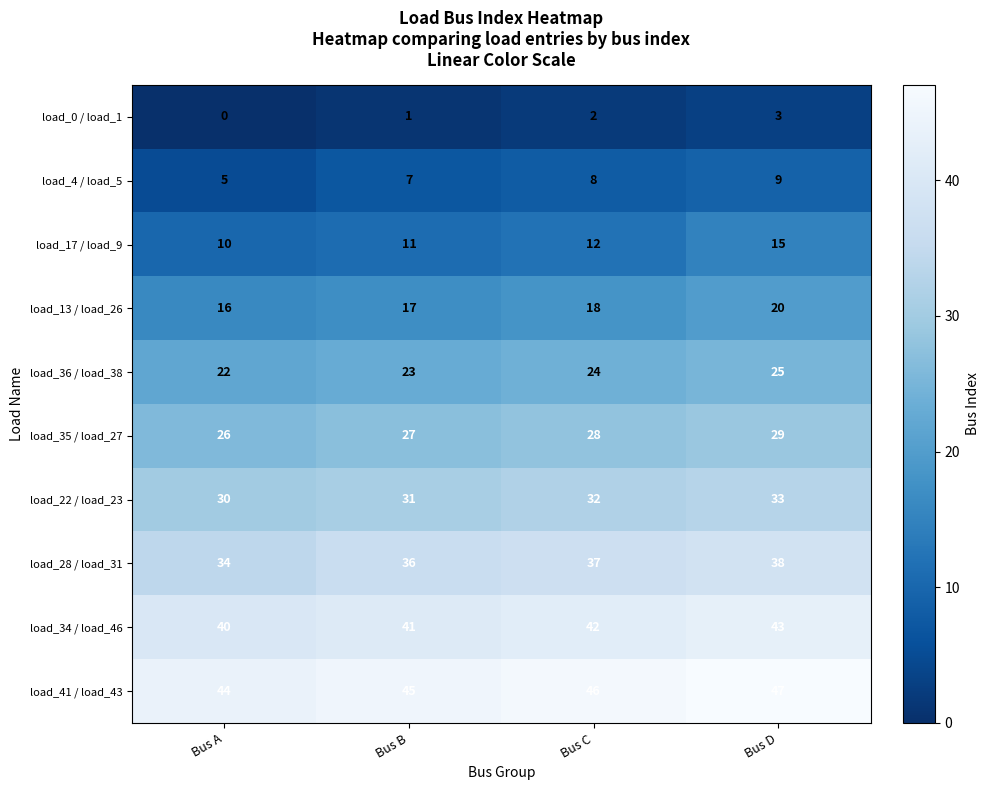

Which series has the widest spread of values?

load_17 / load_9